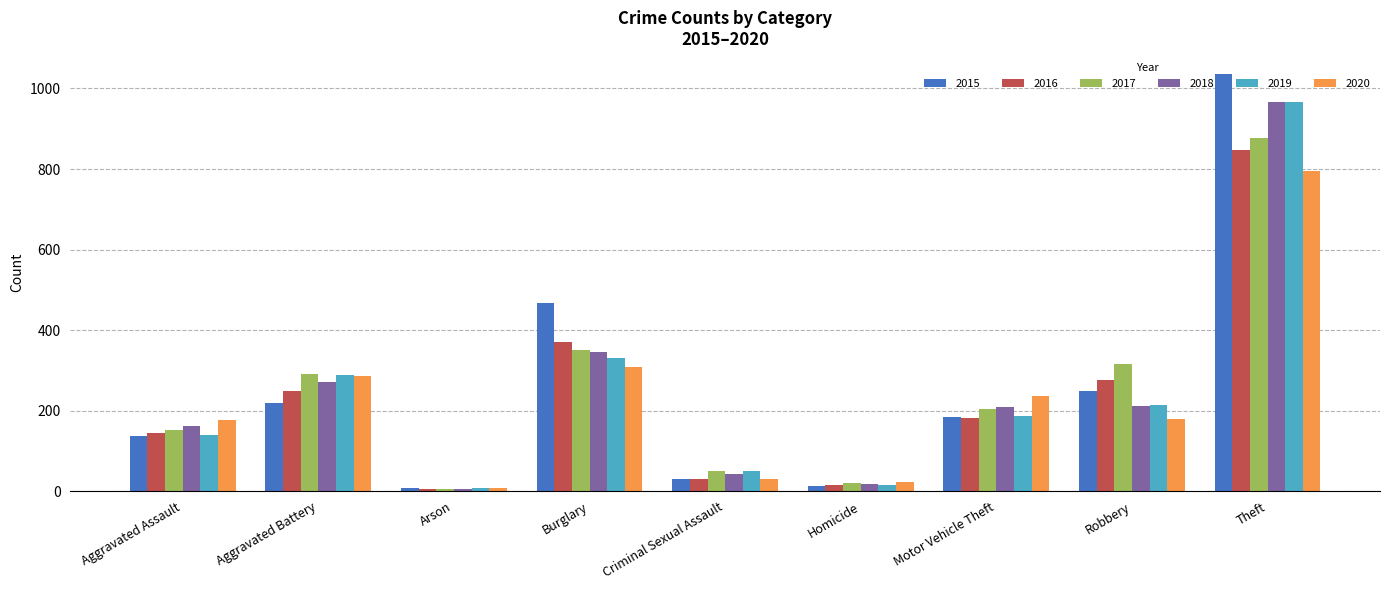

What is the difference between the maximum and minimum values in the 2018 series?

962